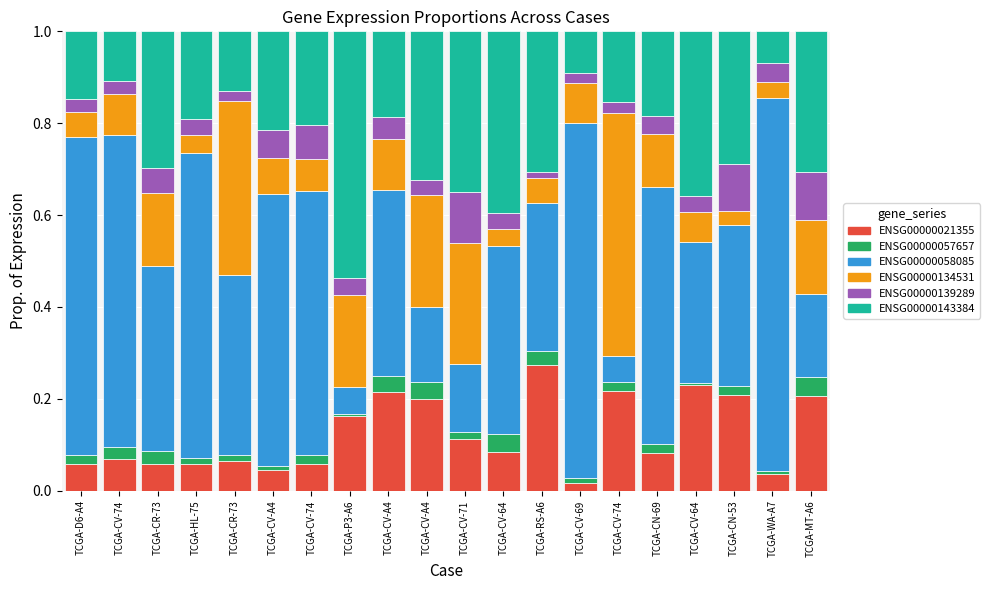

List the series in order of their peak value, highest first.

ENSG00000058085, ENSG00000143384, ENSG00000134531, ENSG00000021355, ENSG00000139289, ENSG00000057657